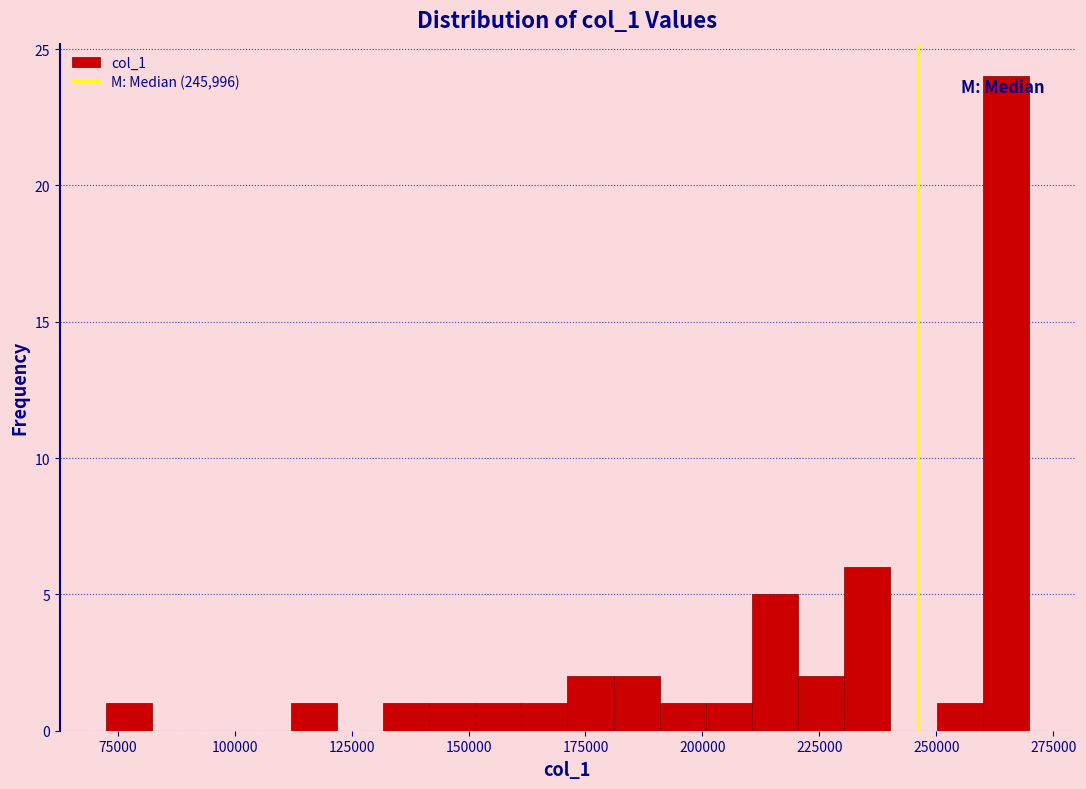

Read against the x-axis, roughly where is the centre of the tallest bar?

265000